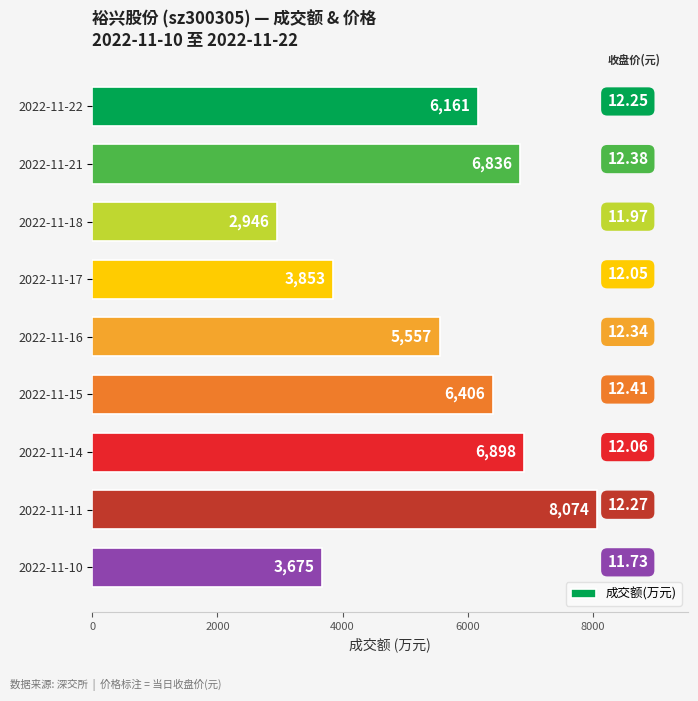

Rank the categories by value from lowest to highest.

2022-11-18, 2022-11-10, 2022-11-17, 2022-11-16, 2022-11-22, 2022-11-15, 2022-11-21, 2022-11-14, 2022-11-11